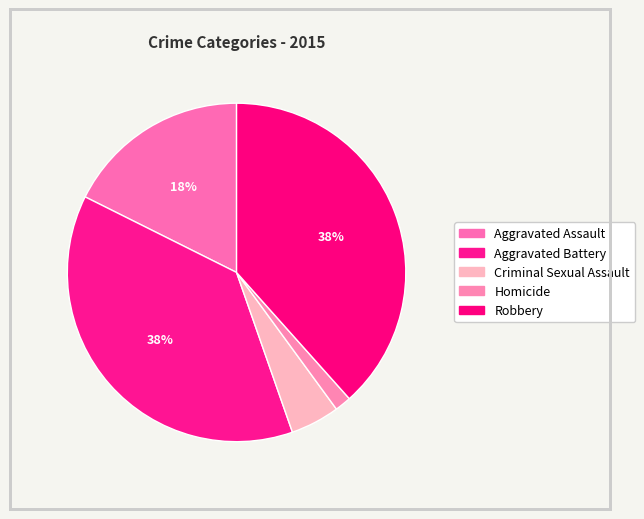

Is there any slice that represents more than half of the pie?

No